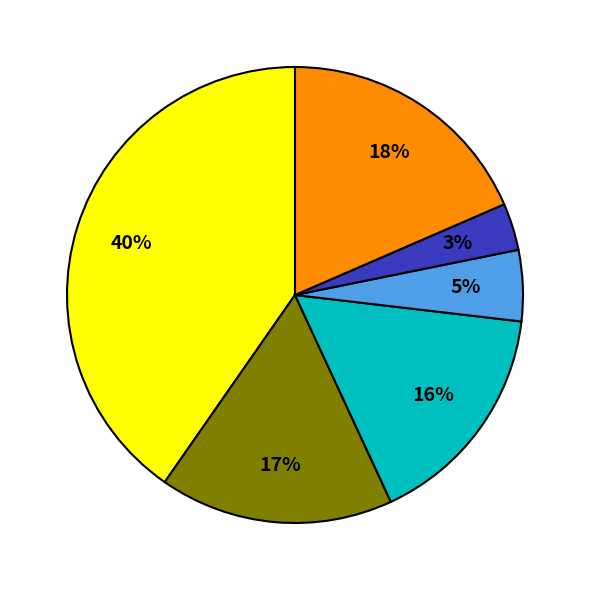

To the nearest percent, what is the difference between the largest and smallest slice percentages?

37%